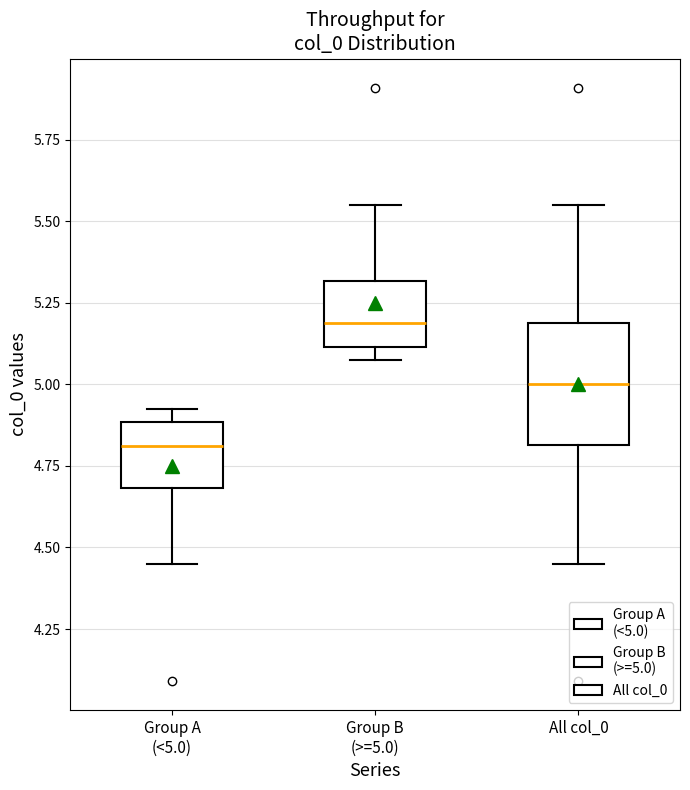

Reading left to right, read every box against the y-axis: the position of its median line, the range the box covers, and the ends of its whiskers. The values are not printed on the chart, so give them approximately, as read against the axis.

Group A (<5.0): median 4.80, box 4.70 to 4.90, whiskers 4.45 to 4.90 (just above the box's upper edge)
Group B (>=5.0): median 5.20, box 5.10 to 5.30, whiskers 5.10 (just below the box's lower edge) to 5.55
All col_0: median 5.00, box 4.80 to 5.20, whiskers 4.45 to 5.55